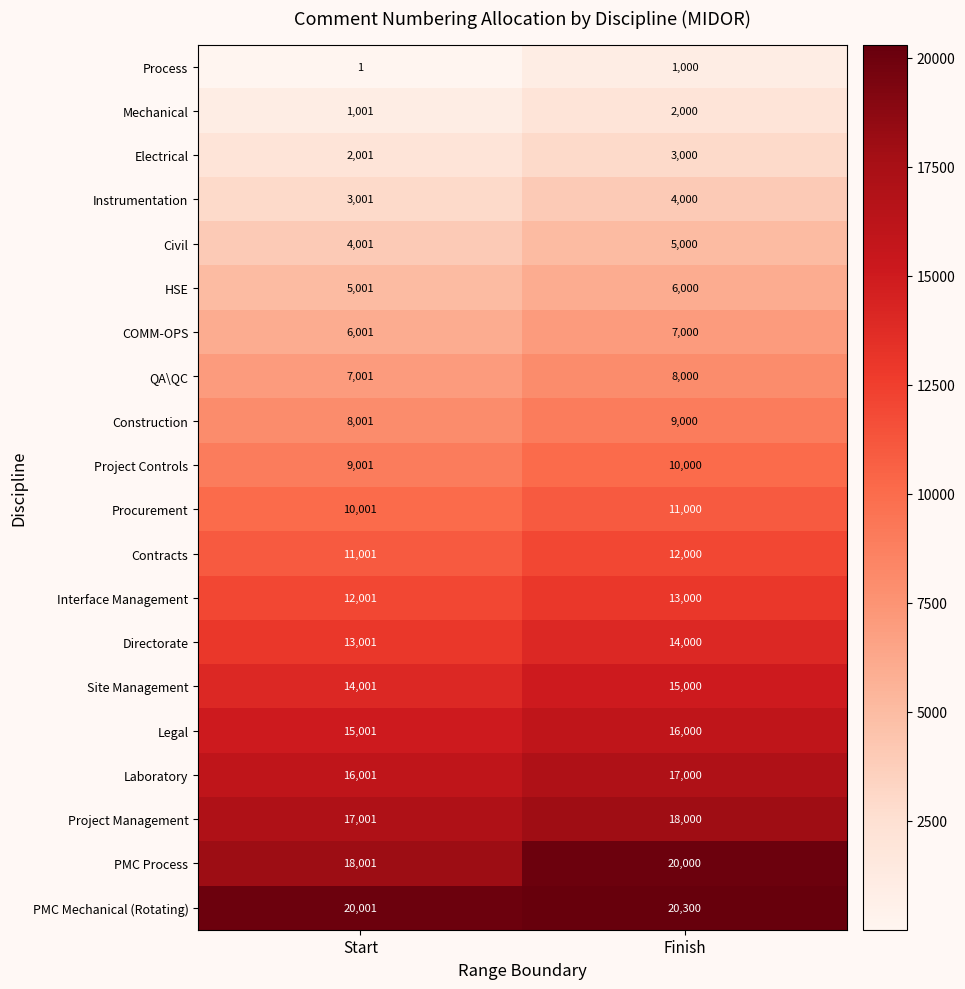

What is the sum of all PMC Mechanical (Rotating) values?

40301